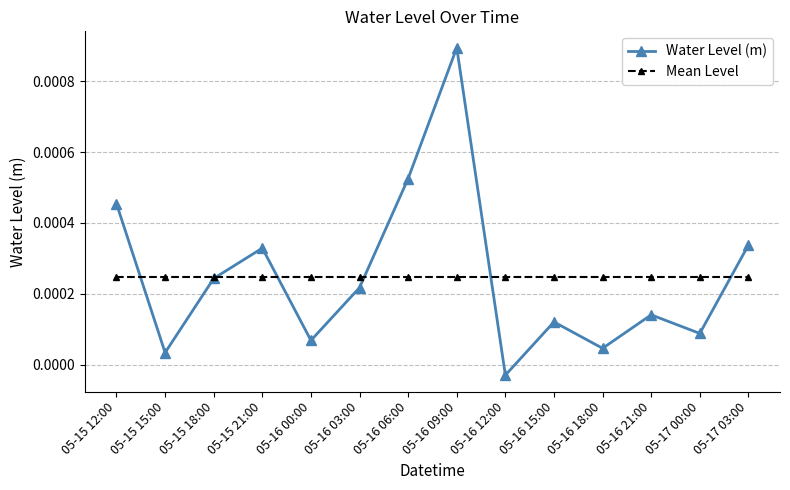

Is this an area chart (filled region under the line)?

No